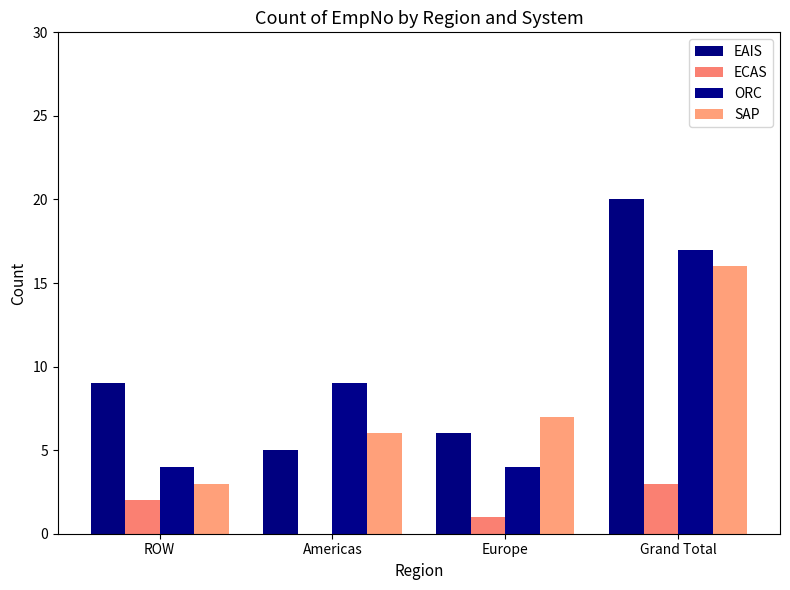

At which label is ORC closest to 10?

Americas